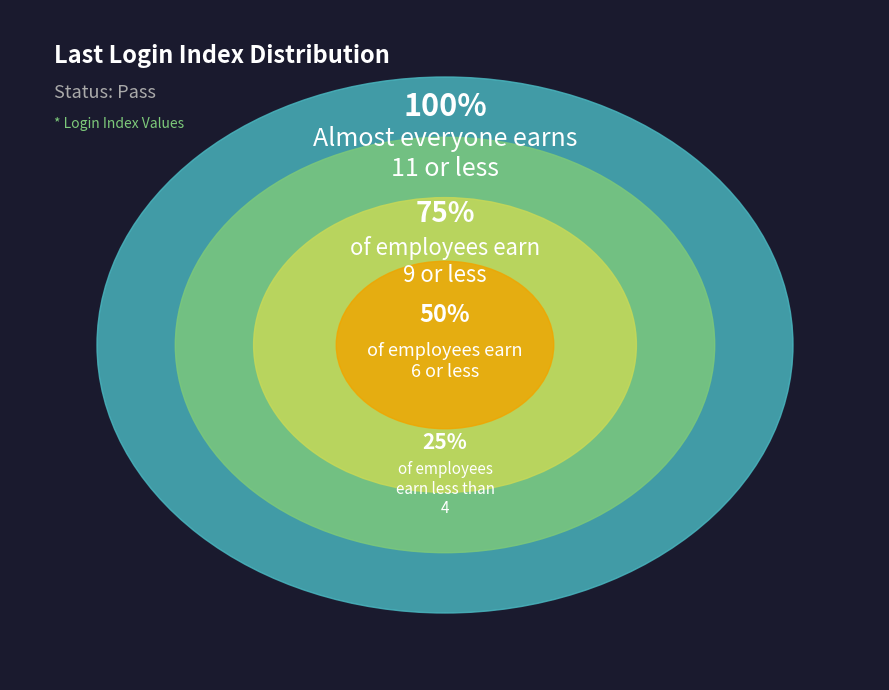

Is there any slice that represents more than half of the pie?

No